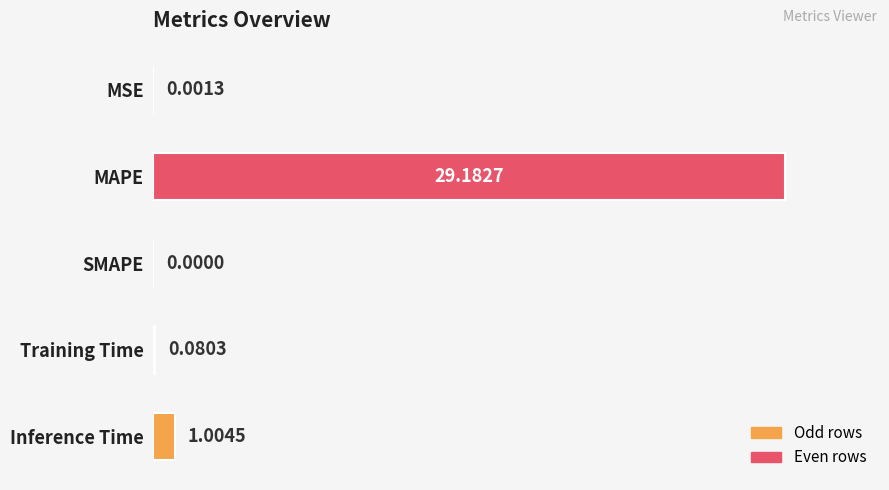

Count the number of categories in the chart.

5